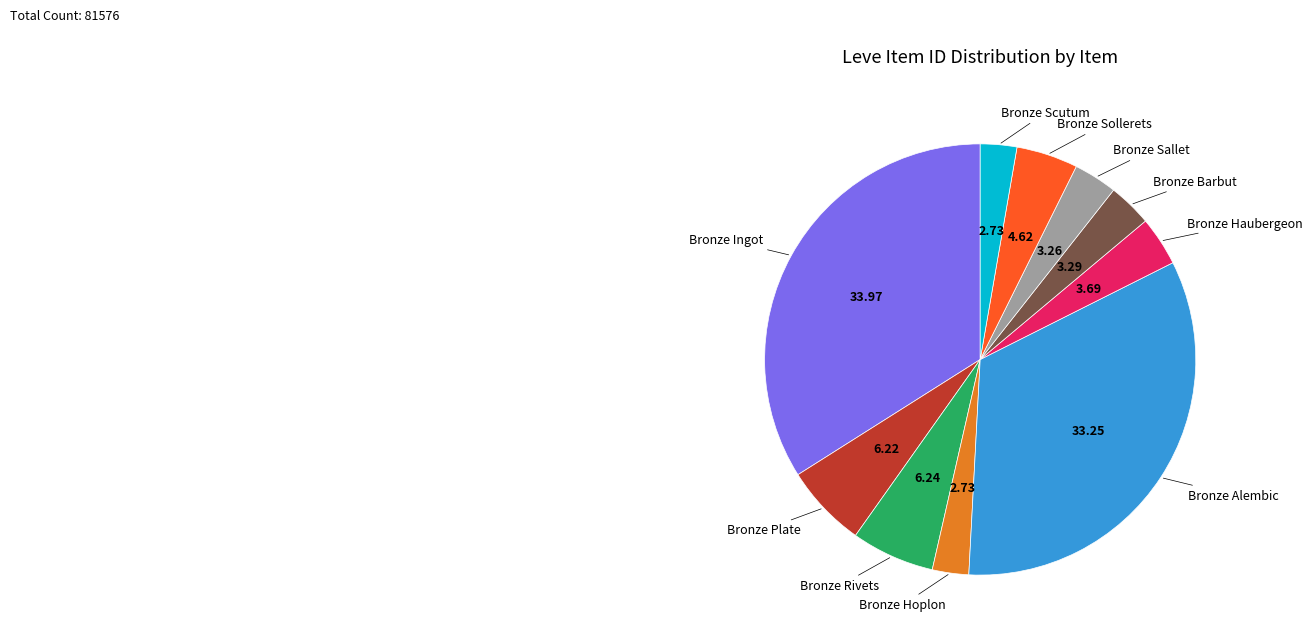

Does any single category account for the majority?

No